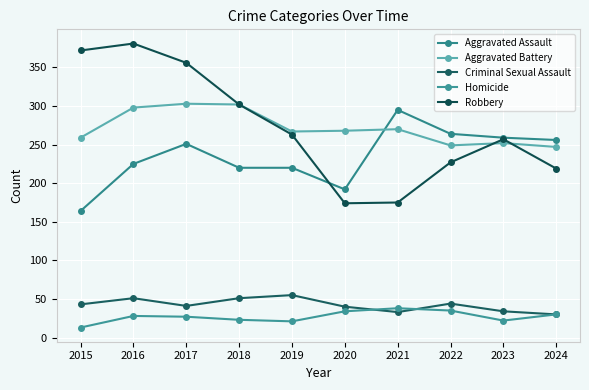

True or false: Homicide and Aggravated Assault cross at least once.

False